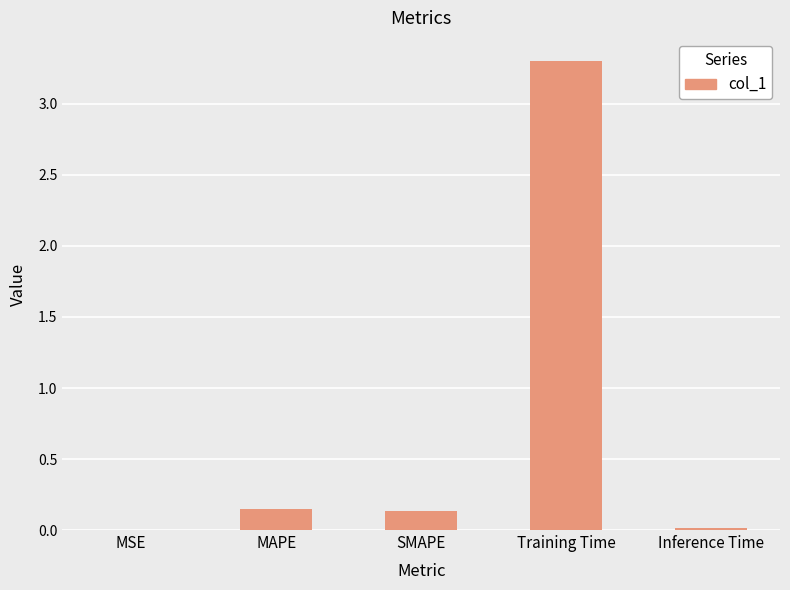

Which has a higher value, MSE or Training Time?

Training Time